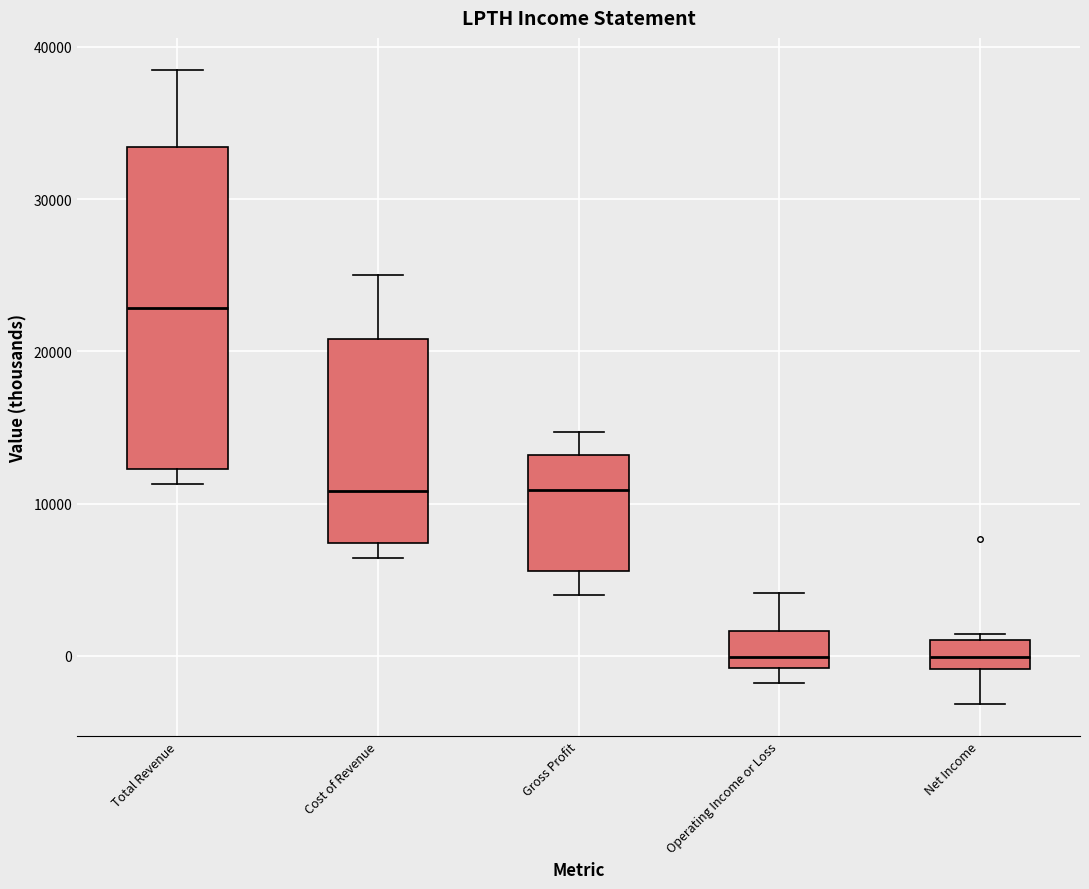

Reading left to right, read every box against the y-axis: the position of its median line, the range the box covers, and the ends of its whiskers. The values are not printed on the chart, so give them approximately, as read against the axis.

Total Revenue: median 23000, box 12000 to 33000, whiskers 11000 to 39000
Cost of Revenue: median 11000, box 7000 to 21000, whiskers 6000 to 25000
Gross Profit: median 11000, box 6000 to 13000, whiskers 4000 to 15000
Operating Income or Loss: median 0, box -1000 to 2000, whiskers -2000 to 4000
Net Income: median 0, box -1000 to 1000, whiskers -3000 to 1000 (just above the box's upper edge)